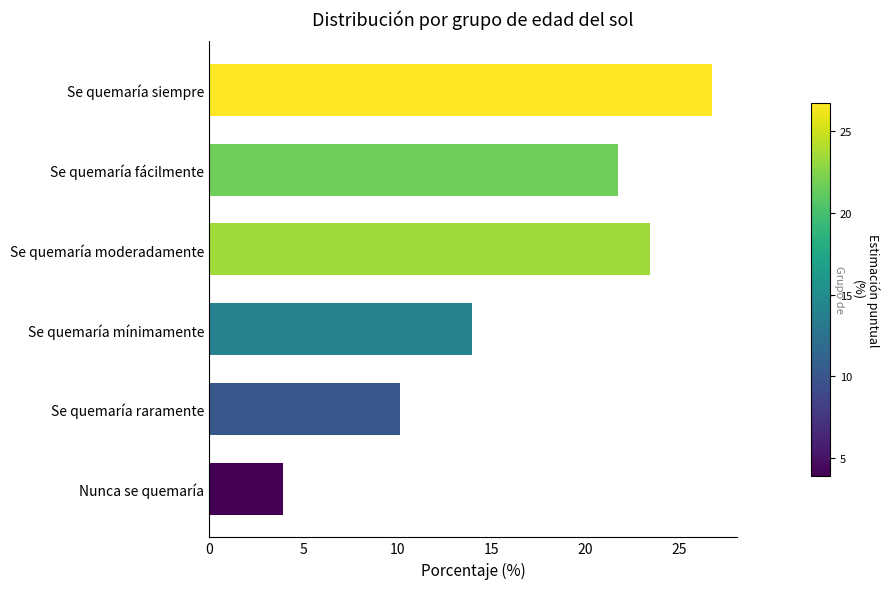

How many values exceed 21?

3